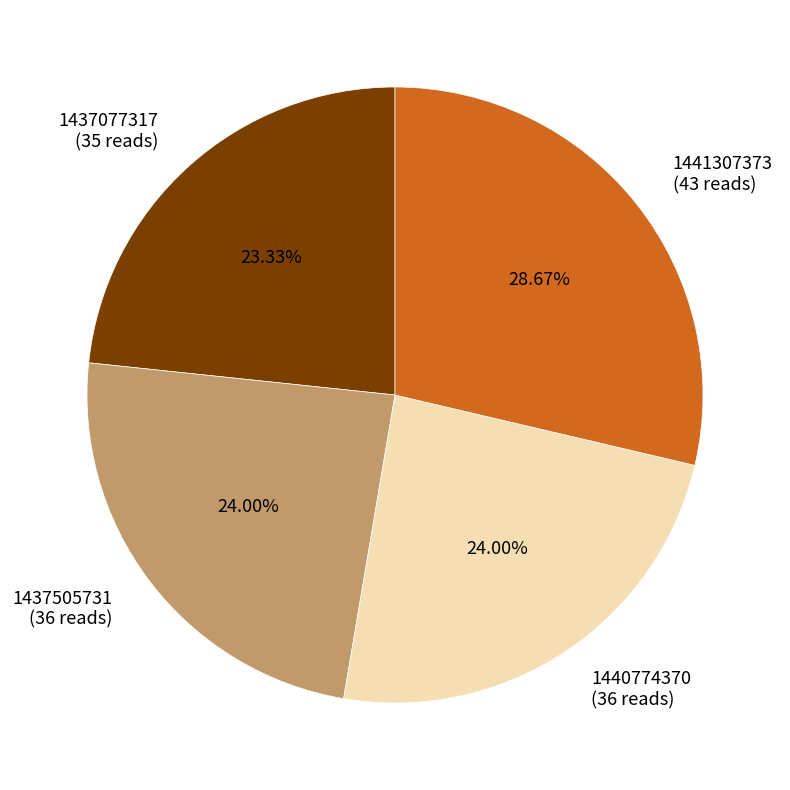

What portion of the pie excludes 1440774370?

76.0%